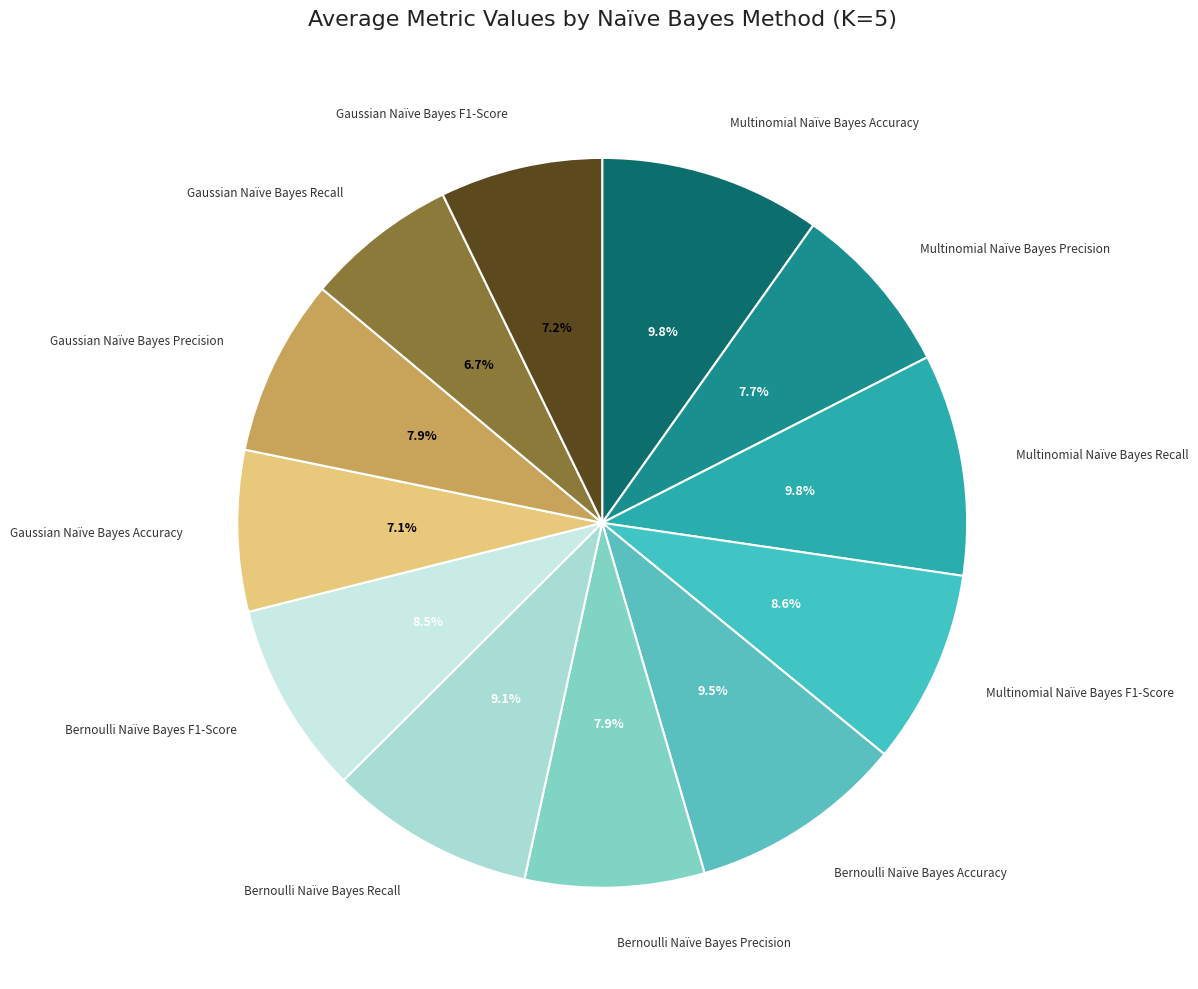

Does Bernoulli Naïve Bayes Recall account for over 50% of the chart?

No